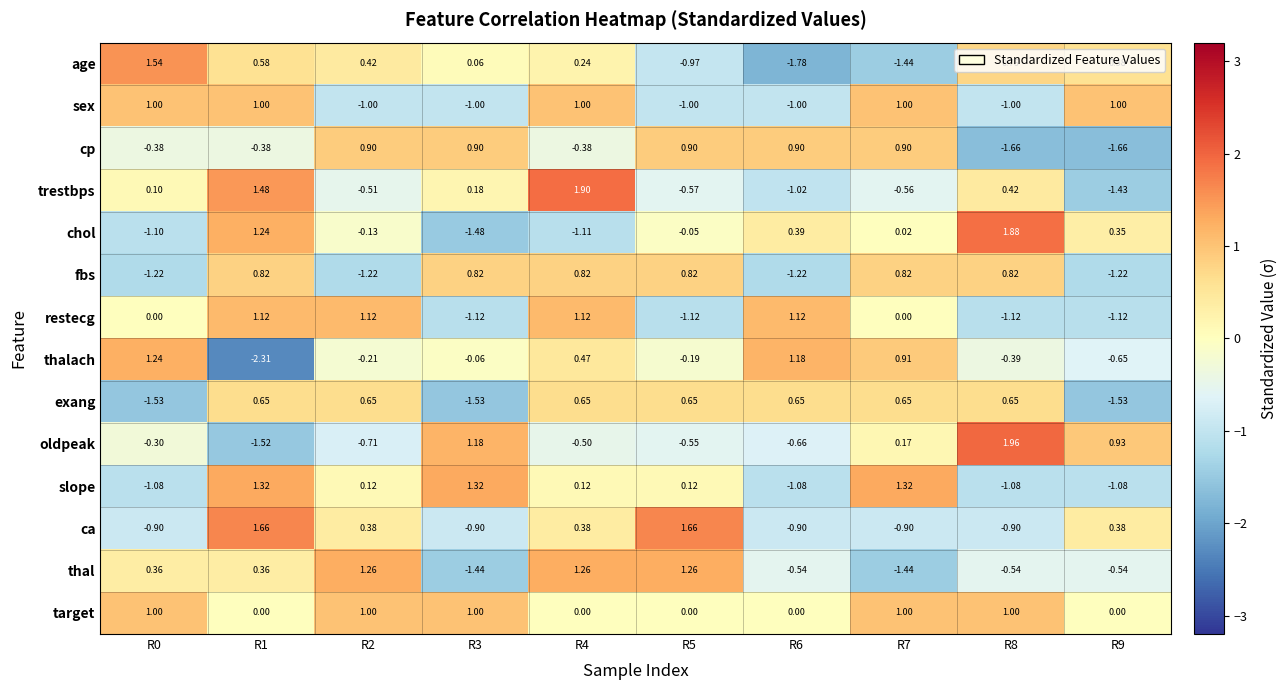

Count the number of data series in this chart.

14